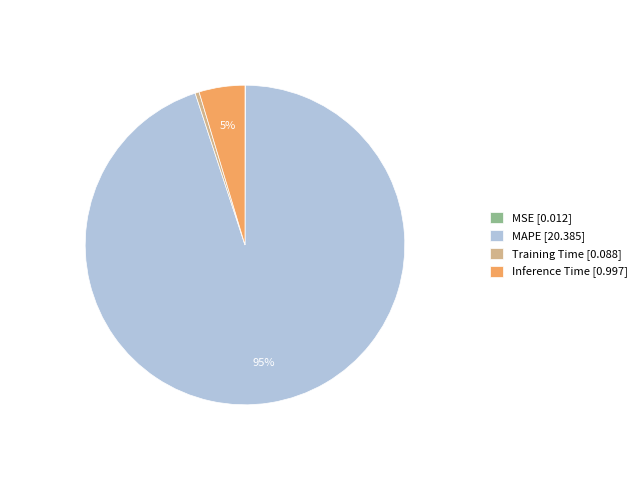

Is it true that Training Time [0.088] is 14% of the pie?

False